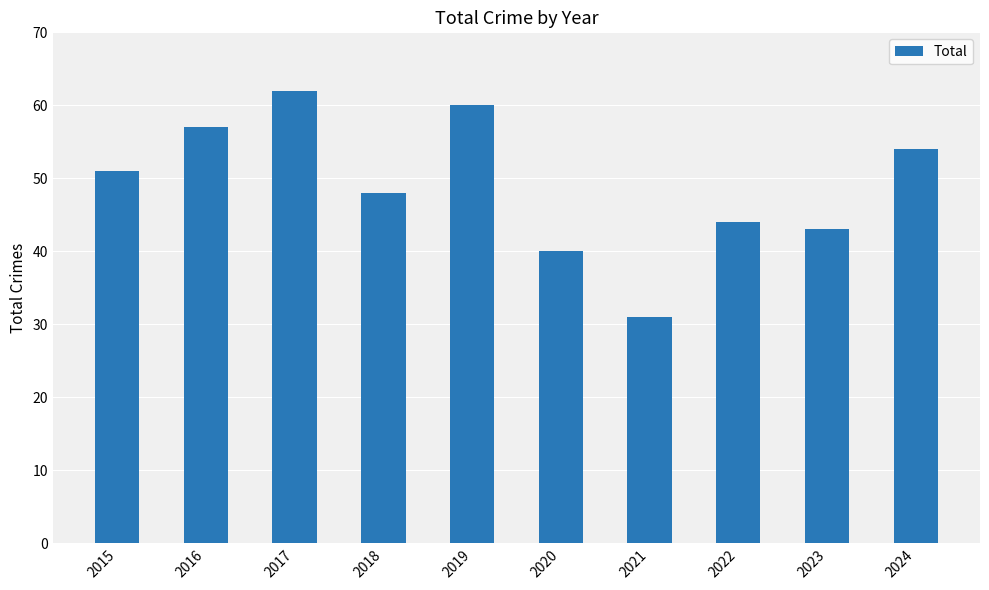

Is it true that the value at 2017 is 62?

True